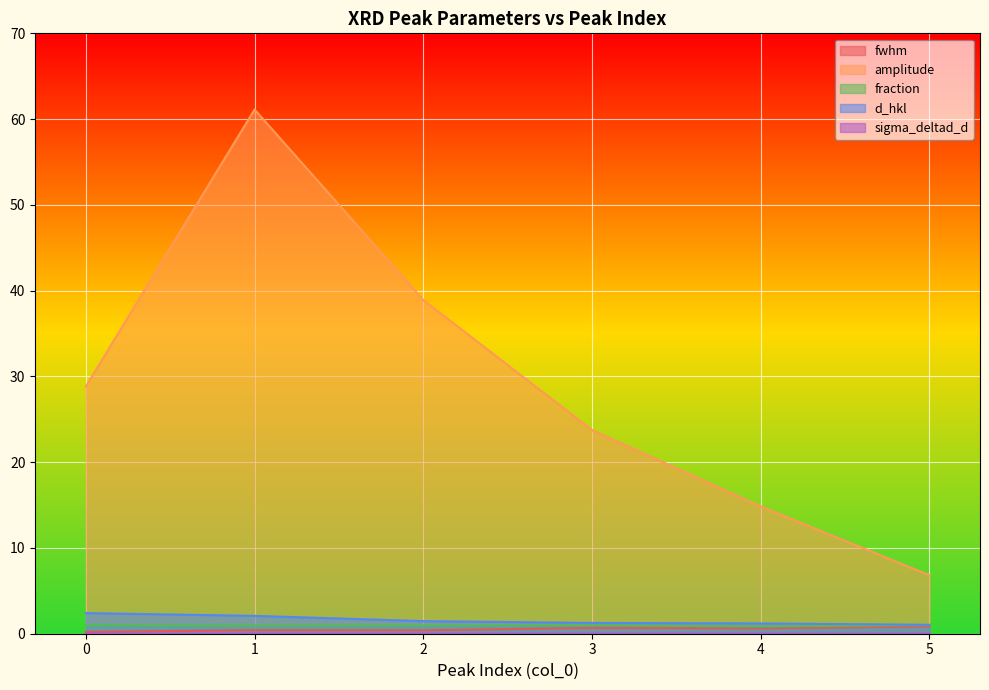

Between 0 and 4, which series saw the biggest shift?

amplitude